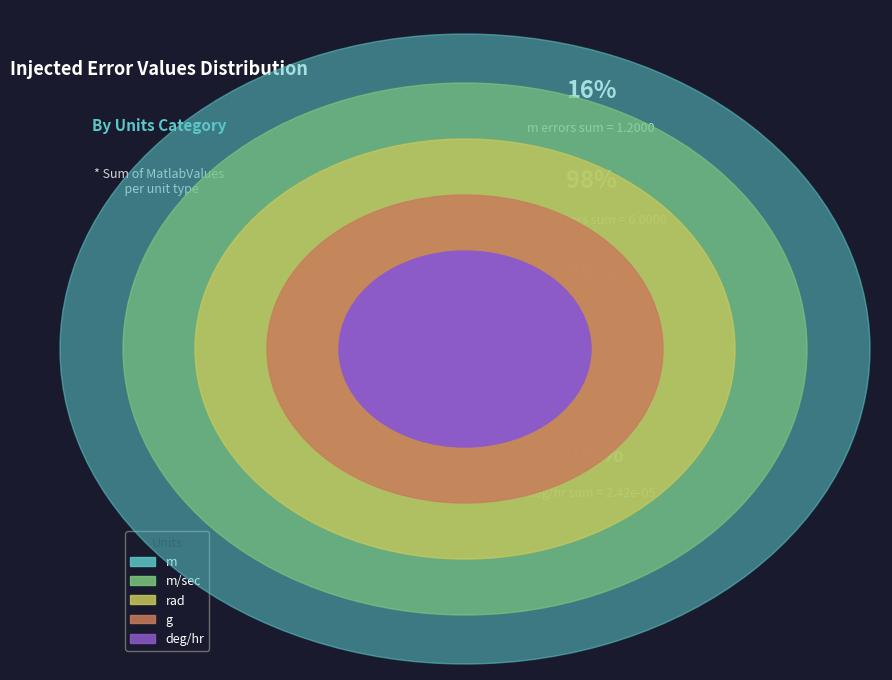

What is the change in value from m/sec to g?

-5.9